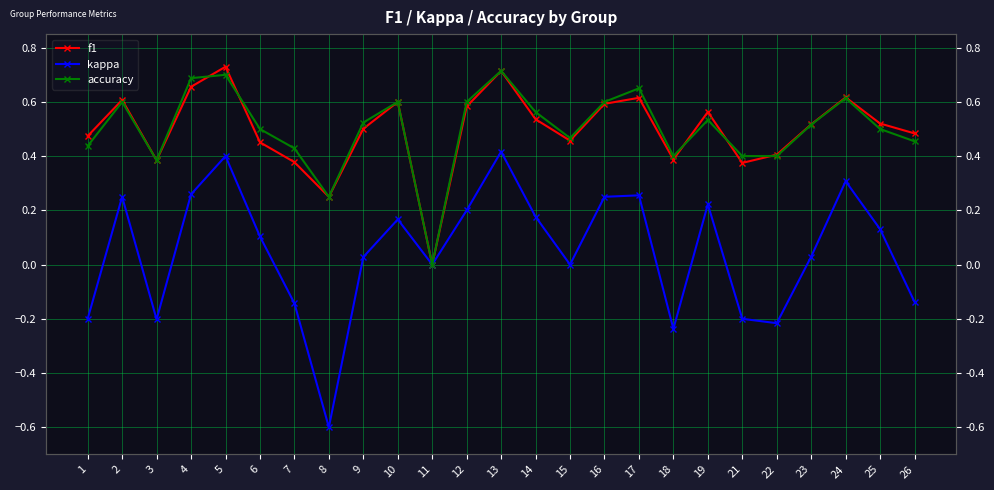

True or false: f1 has more than 0 points higher than both neighbors.

True